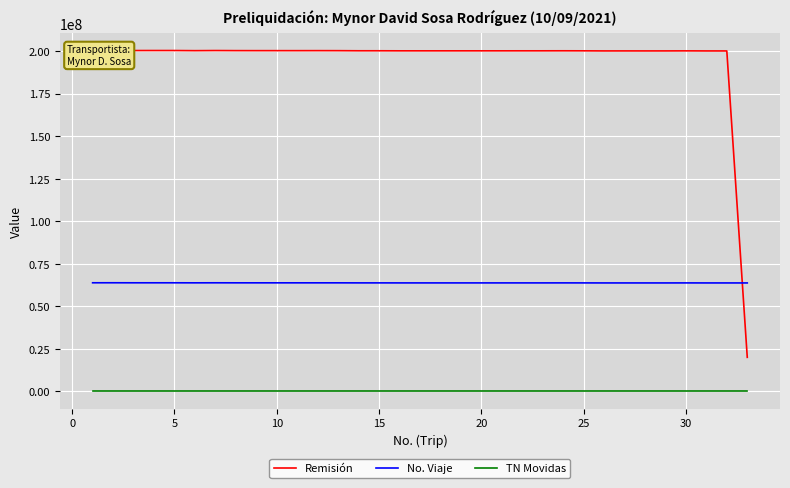

True or false: No. Viaje and TN Movidas cross at least once.

False